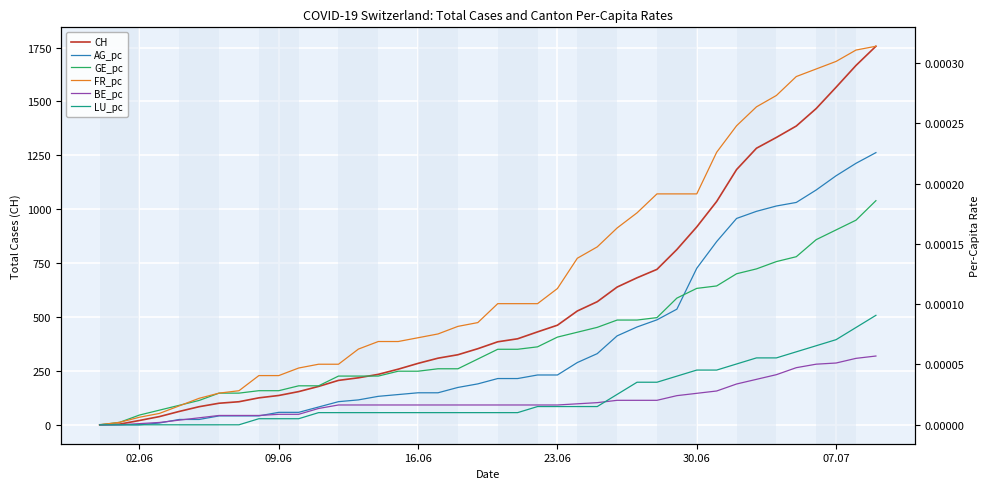

How many categories are shown in the chart?

40